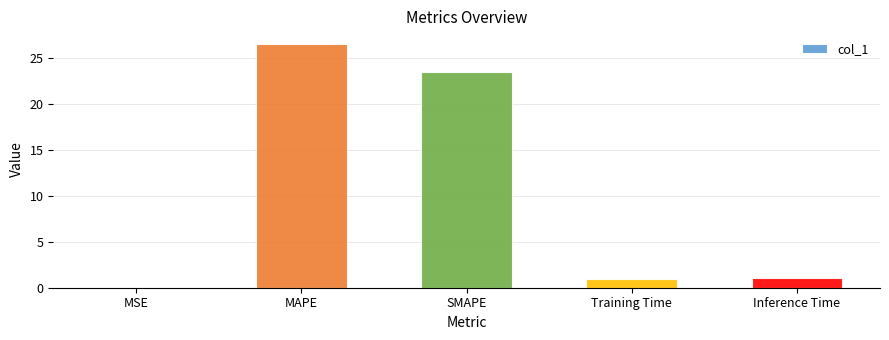

Where is the data nearest to the value 13?

SMAPE